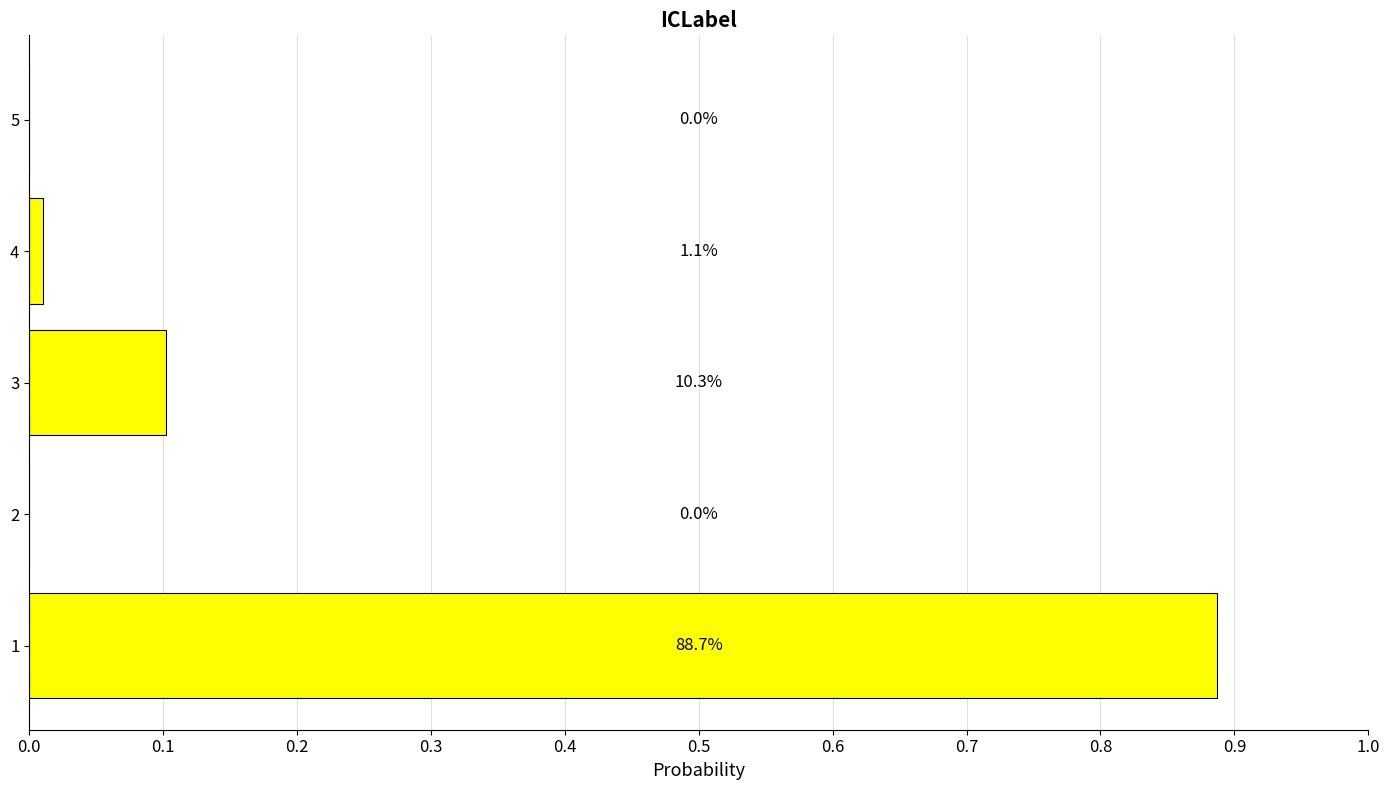

How many positive values are there?

3